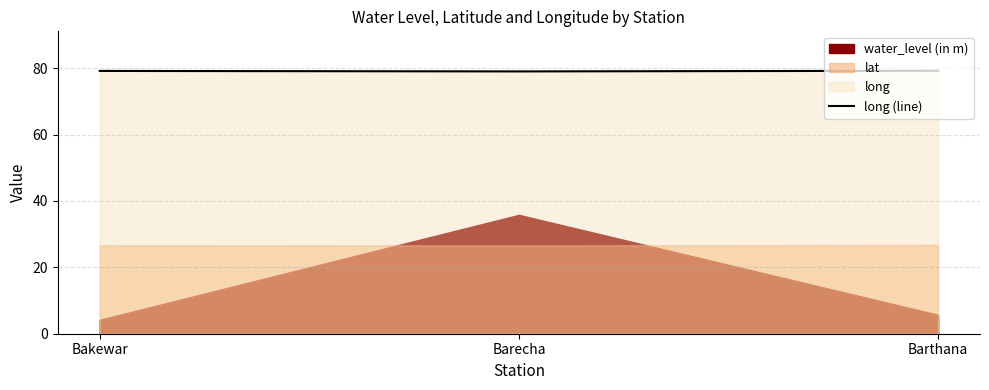

Is it true that long (line) equals 79.0 at Barecha?

True